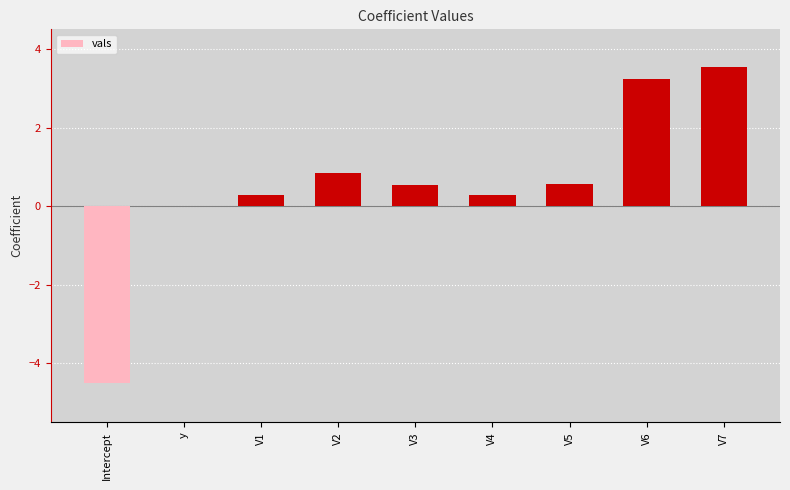

What is the approximate value at V7?

3.5